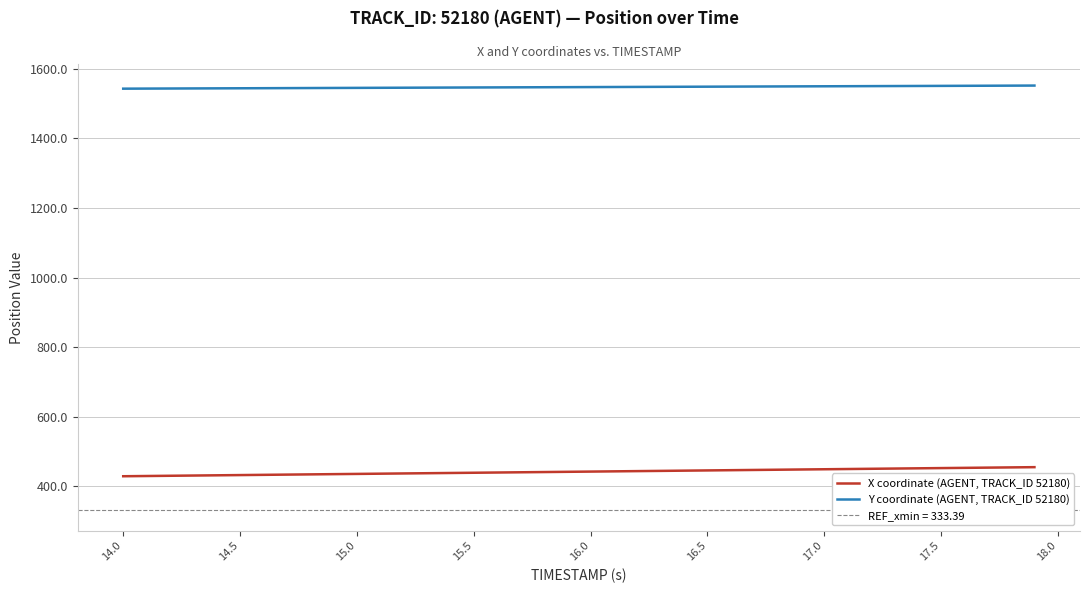

What is the maximum value for X coordinate (AGENT, TRACK_ID 52180)?

455.3